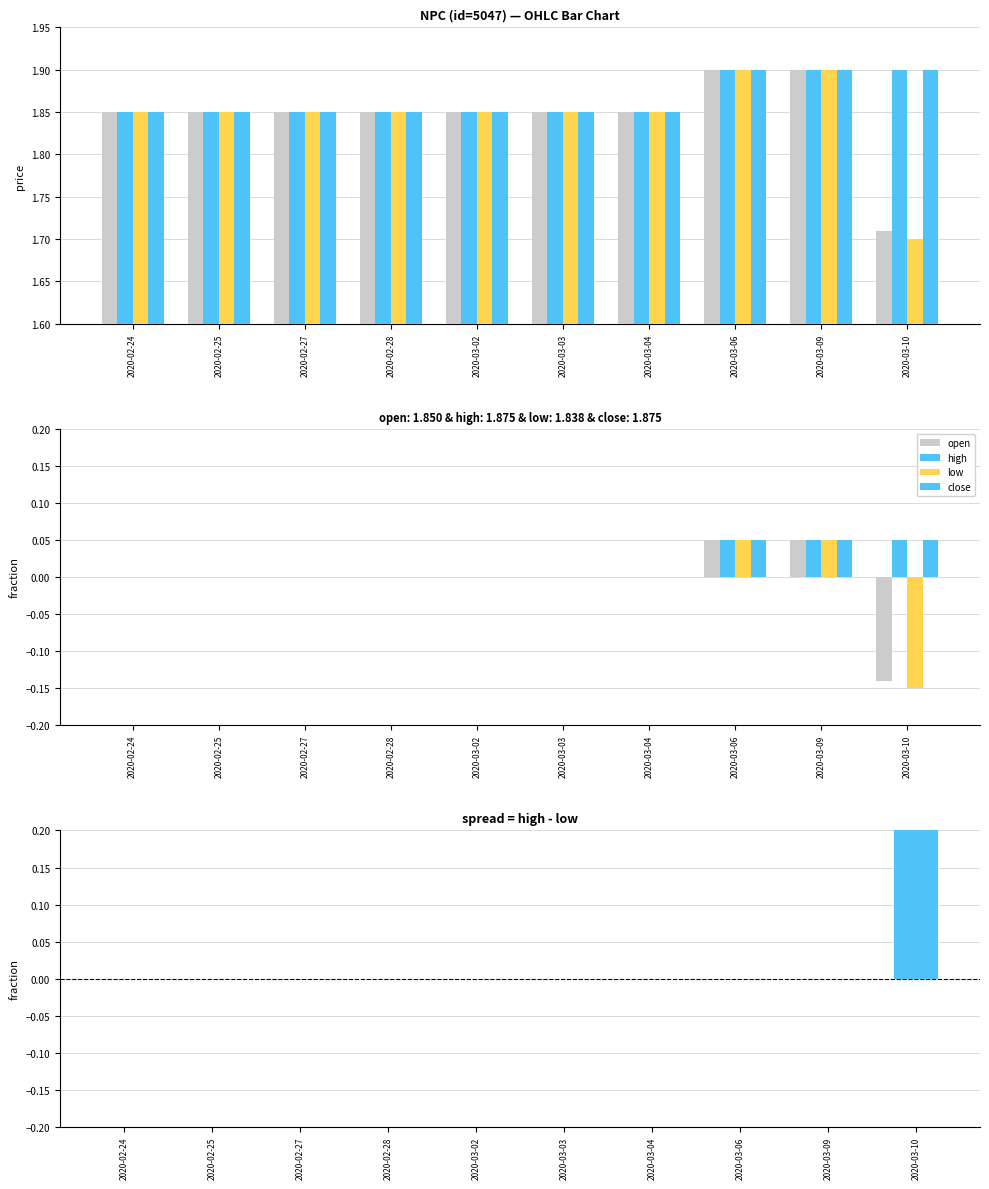

Is it true that low equals 0.0 at 2020-03-02?

True